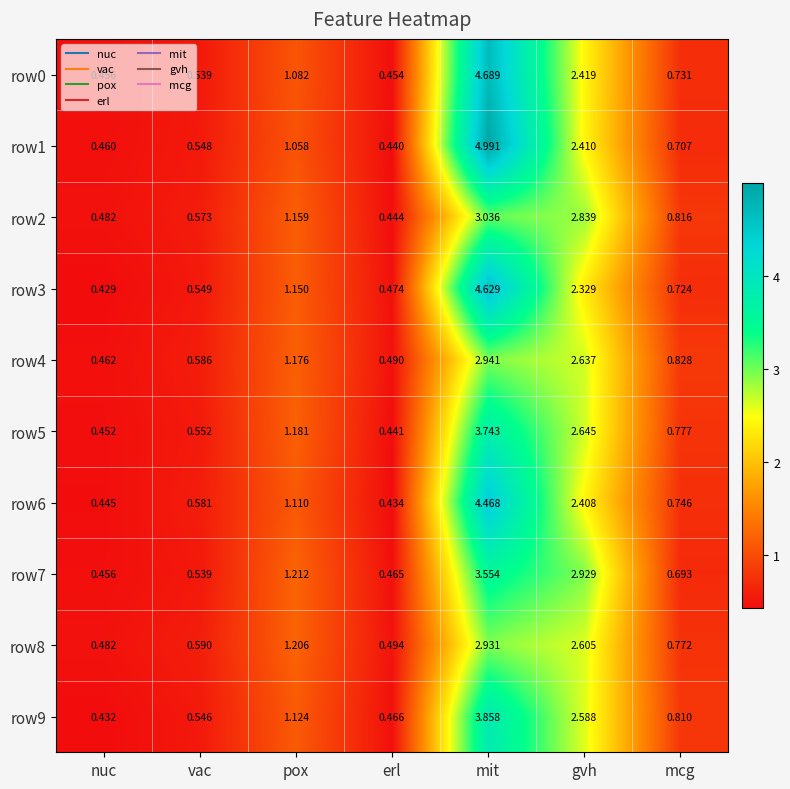

What is the spread (max minus min) of values at nuc?

0.1